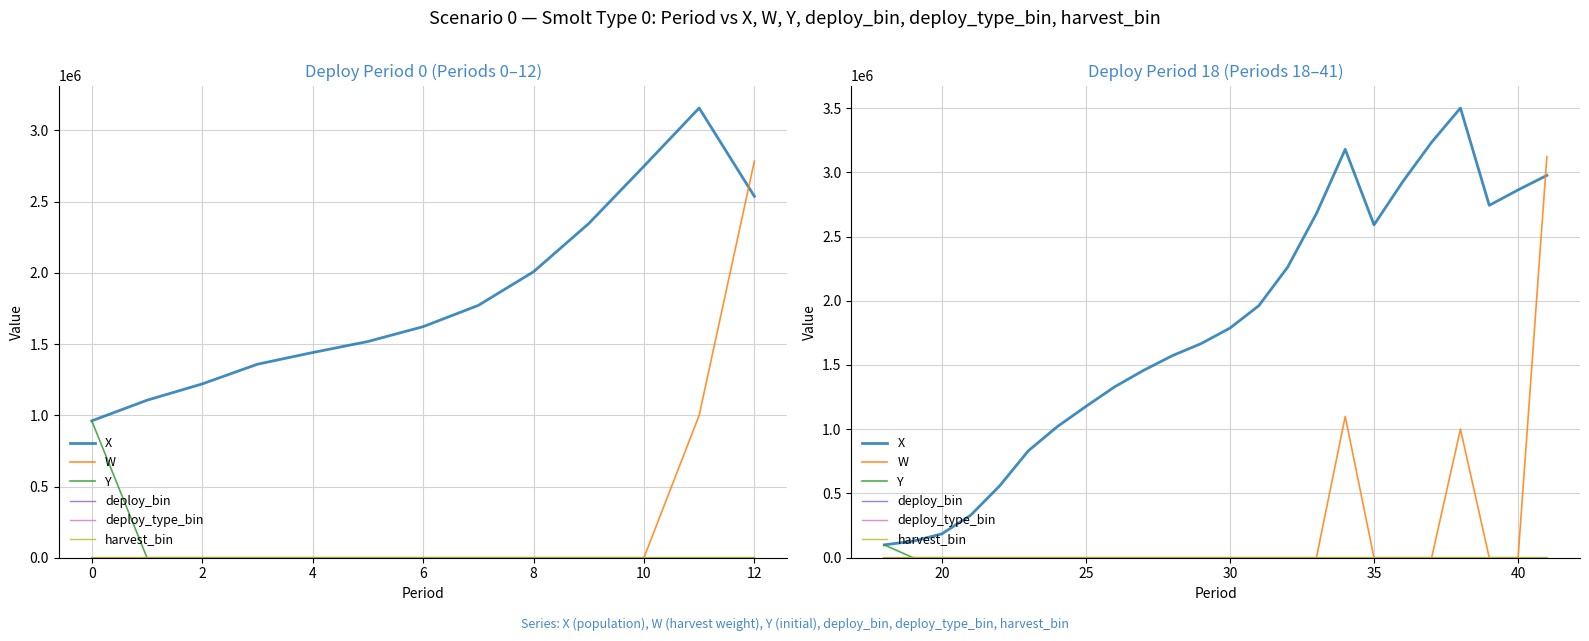

What is the difference between the maximum and minimum values in the W series?

3119959.6